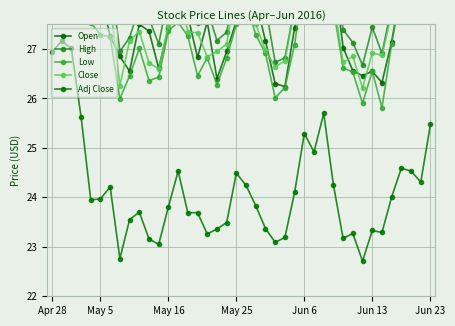

Is this an area chart (filled region under the line)?

No